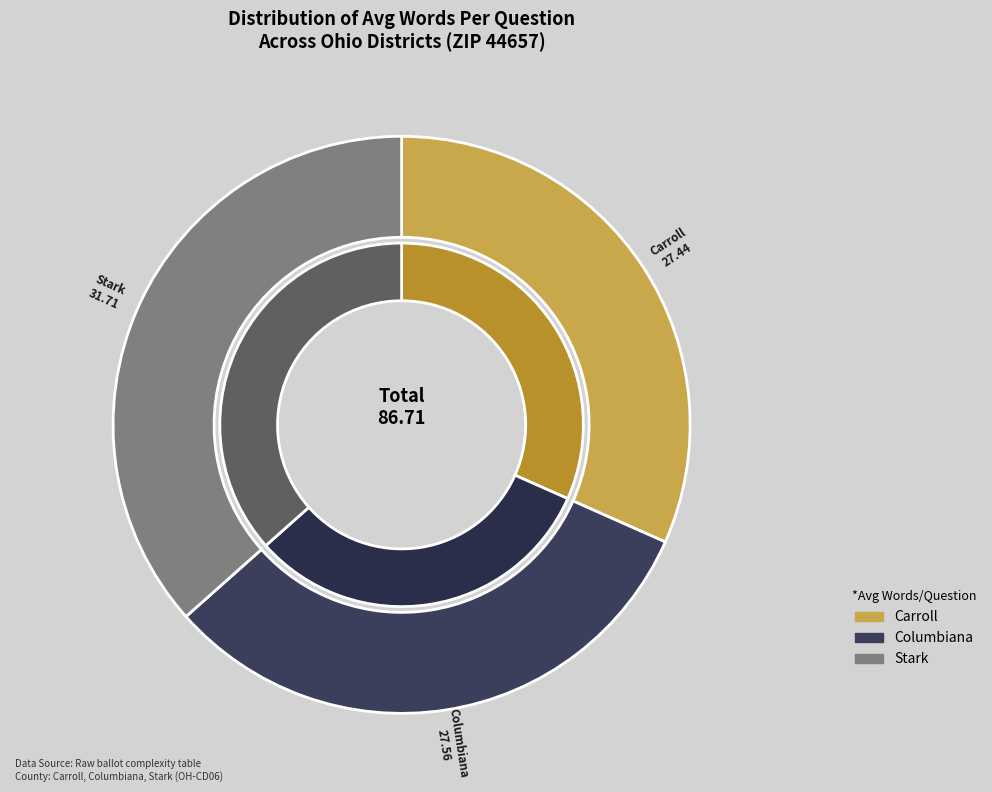

Is there a majority slice in this chart?

No